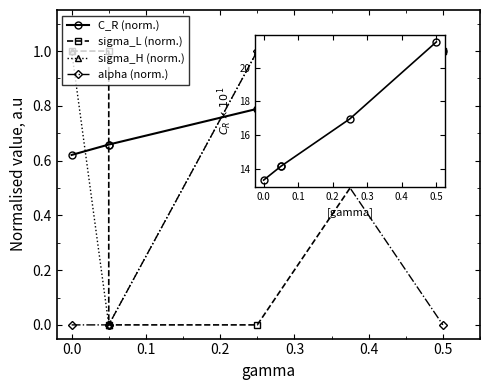

What is the difference between the maximum and minimum values in the sigma_L (norm.) series?

1.0